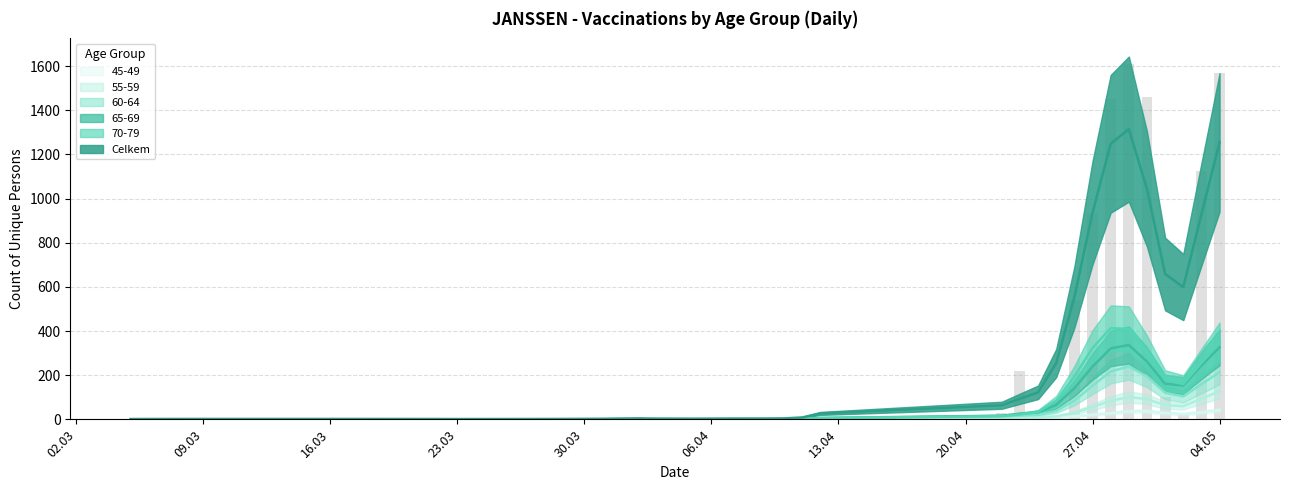

What is the sum of all 60-64 values?

1581